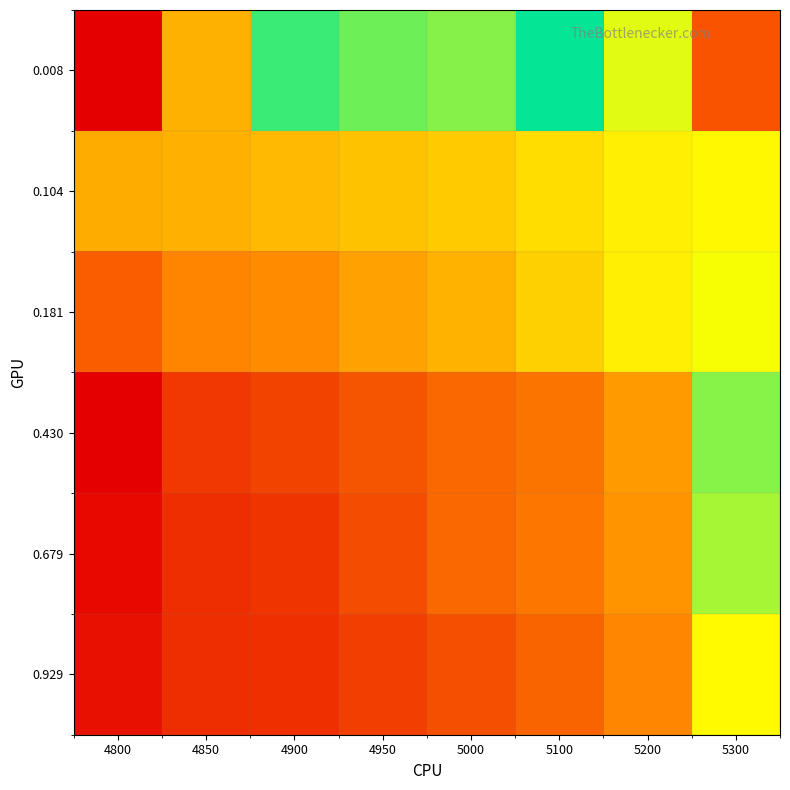

Reading left to right, list all the values displayed in this chart.

0.008: 4800=0.3	4850=0.3	4900=0.2	4950=0.2	5000=0.2	5100=0.2	5200=0.3	5300=0.3
0.104: 4800=0.2	4850=0.2	4900=0.2	4950=0.2	5000=0.2	5100=0.2	5200=0.2	5300=0.2
0.181: 4800=0.1	4850=0.1	4900=0.1	4950=0.1	5000=0.2	5100=0.2	5200=0.2	5300=0.2
0.430: 4800=0.1	4850=0.1	4900=0.1	4950=0.1	5000=0.1	5100=0.1	5200=0.1	5300=0.2
0.679: 4800=0.1	4850=0.1	4900=0.1	4950=0.1	5000=0.1	5100=0.1	5200=0.1	5300=0.2
0.929: 4800=0.1	4850=0.1	4900=0.1	4950=0.1	5000=0.1	5100=0.1	5200=0.1	5300=0.2